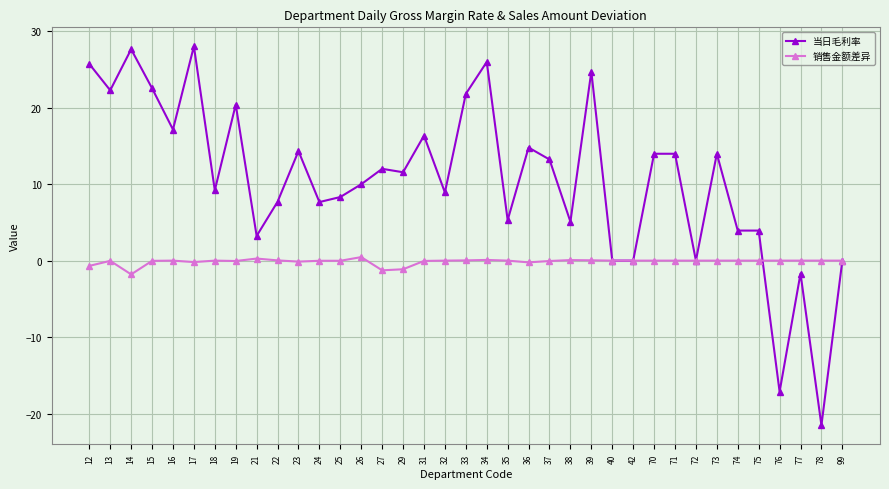

At 70, list the series in order from largest to smallest.

当日毛利率, 销售金额差异